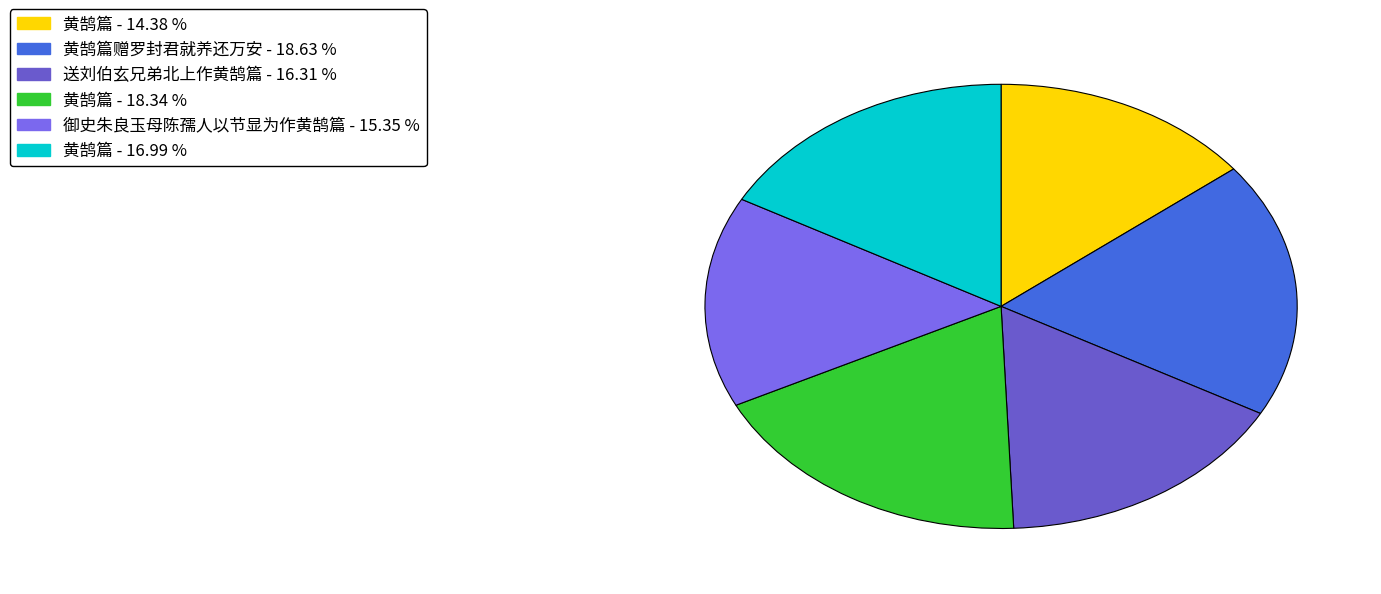

How many segments does this pie chart have?

6